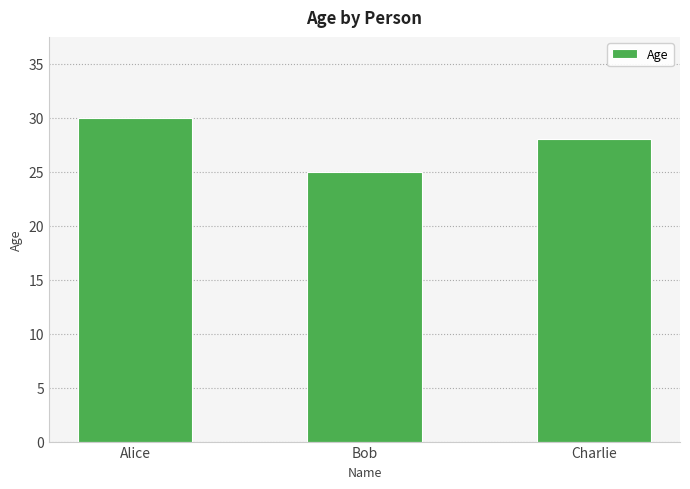

What is the change in value from Alice to Charlie?

-2